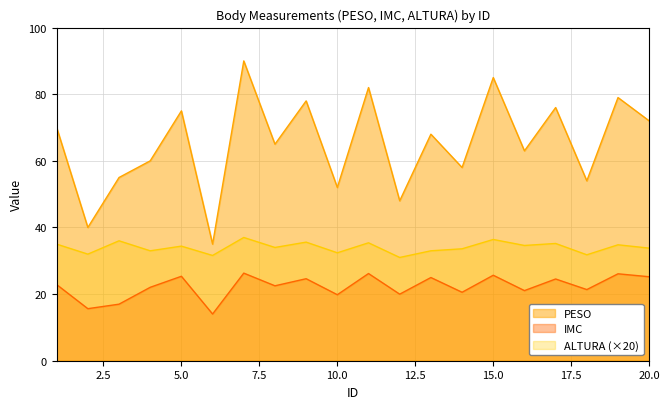

Reading right to left, transcribe all the data shown in this chart.

PESO: 72.0	79.0	54.0	76.0	63.0	85.0	58.0	68.0	48.0	82.0	52.0	78.0	65.0	90.0	35.0	75.0	60.0	55.0	40.0	70.0
IMC: 25.2	26.1	21.4	24.5	21.0	25.7	20.5	25.0	20.0	26.2	19.8	24.6	22.5	26.3	14.0	25.4	22.0	17.0	15.6	22.9
ALTURA: 33.8	34.8	31.8	35.2	34.6	36.4	33.6	33.0	31.0	35.4	32.4	35.6	34.0	37.0	31.6	34.4	33.0	36.0	32.0	35.0